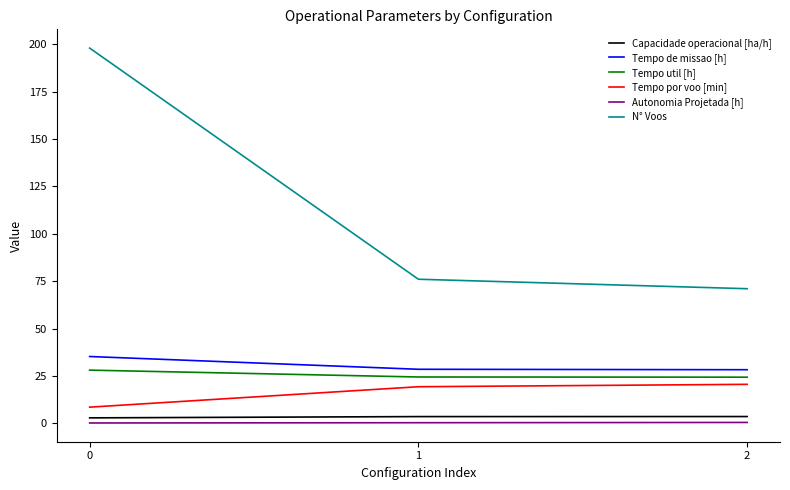

List the series in order of their peak value, lowest first.

Autonomia Projetada [h], Capacidade operacional [ha/h], Tempo por voo [min], Tempo util [h], Tempo de missao [h], N° Voos